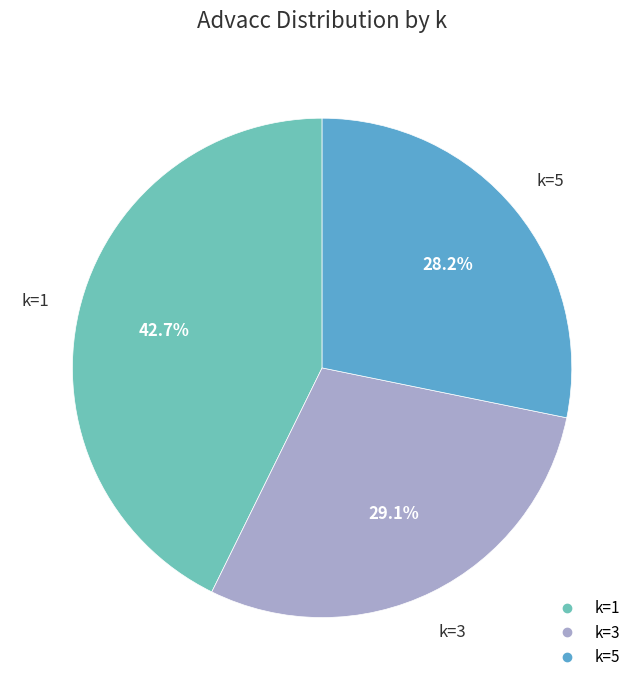

Which has a higher value, k=3 or k=5?

k=3